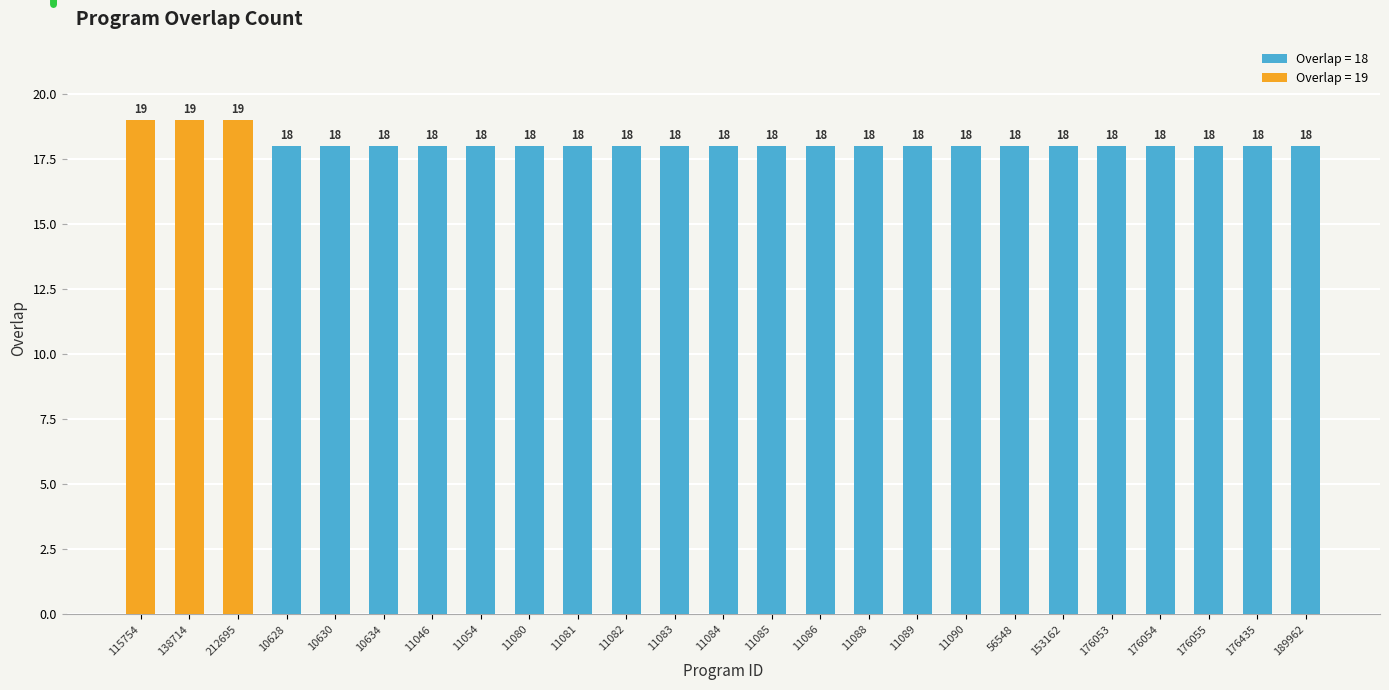

Approximately how many times larger is the value at 11088 compared to 11084?

1.0